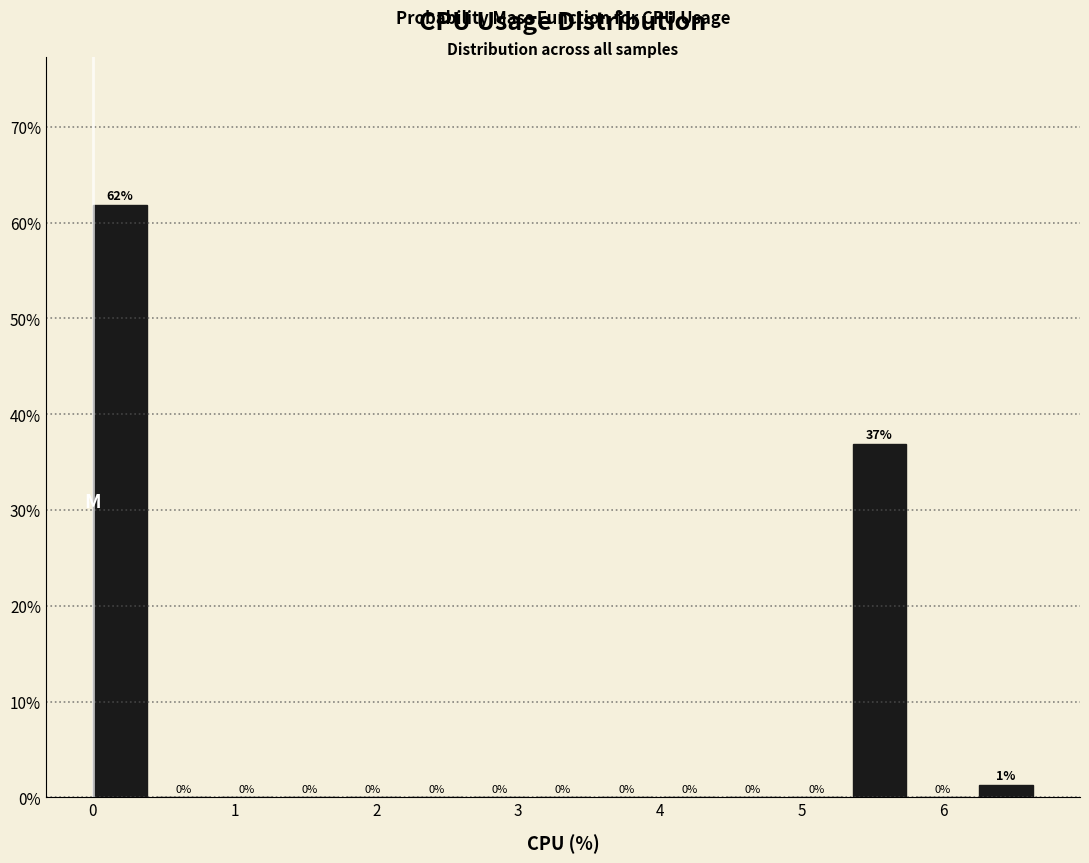

Over which range of the x-axis is the bar tallest?

0.0 to 0.4